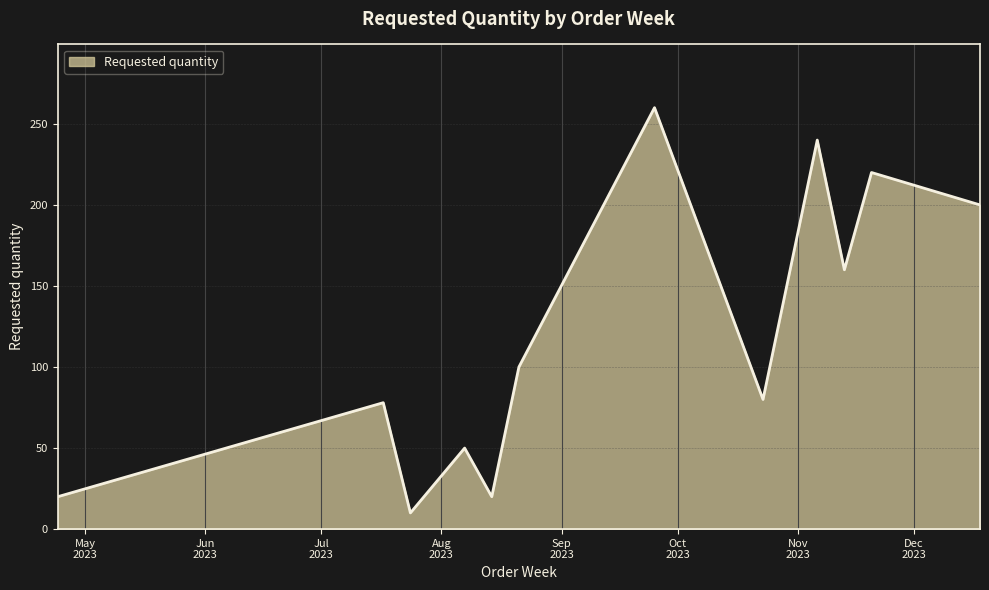

What is the difference between the maximum and minimum values?

250